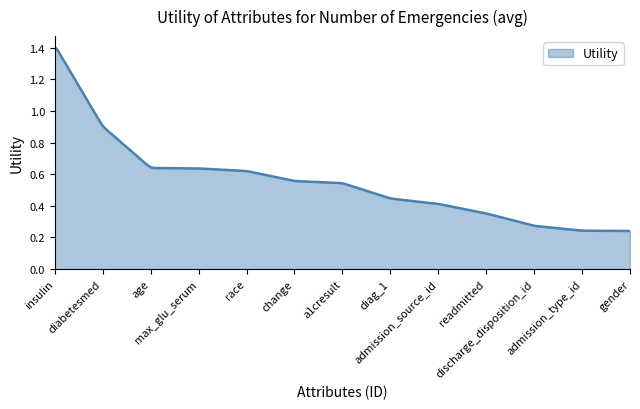

How many lines are shown in the chart?

1